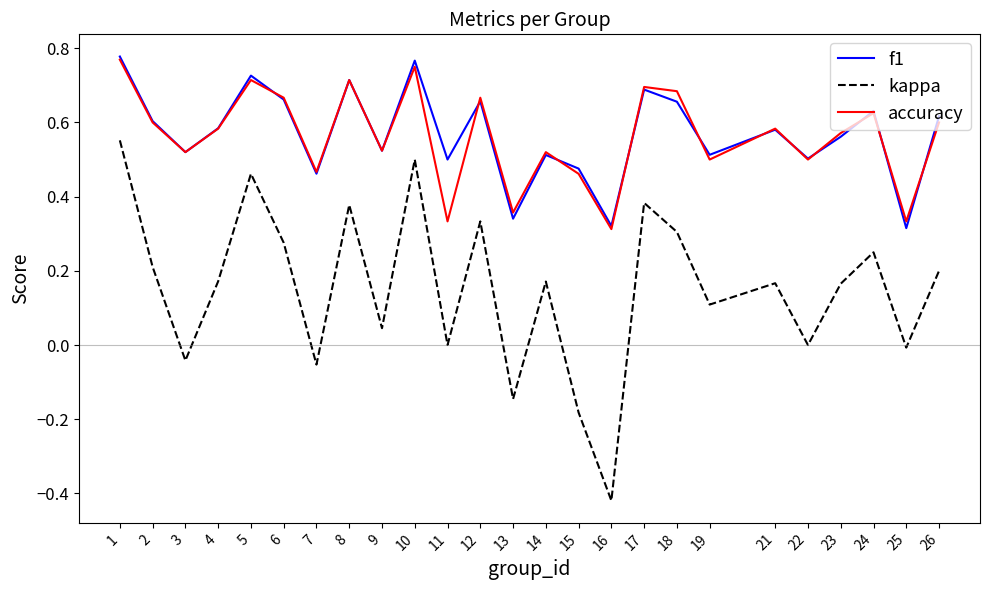

Does the chart have visible grid lines?

No